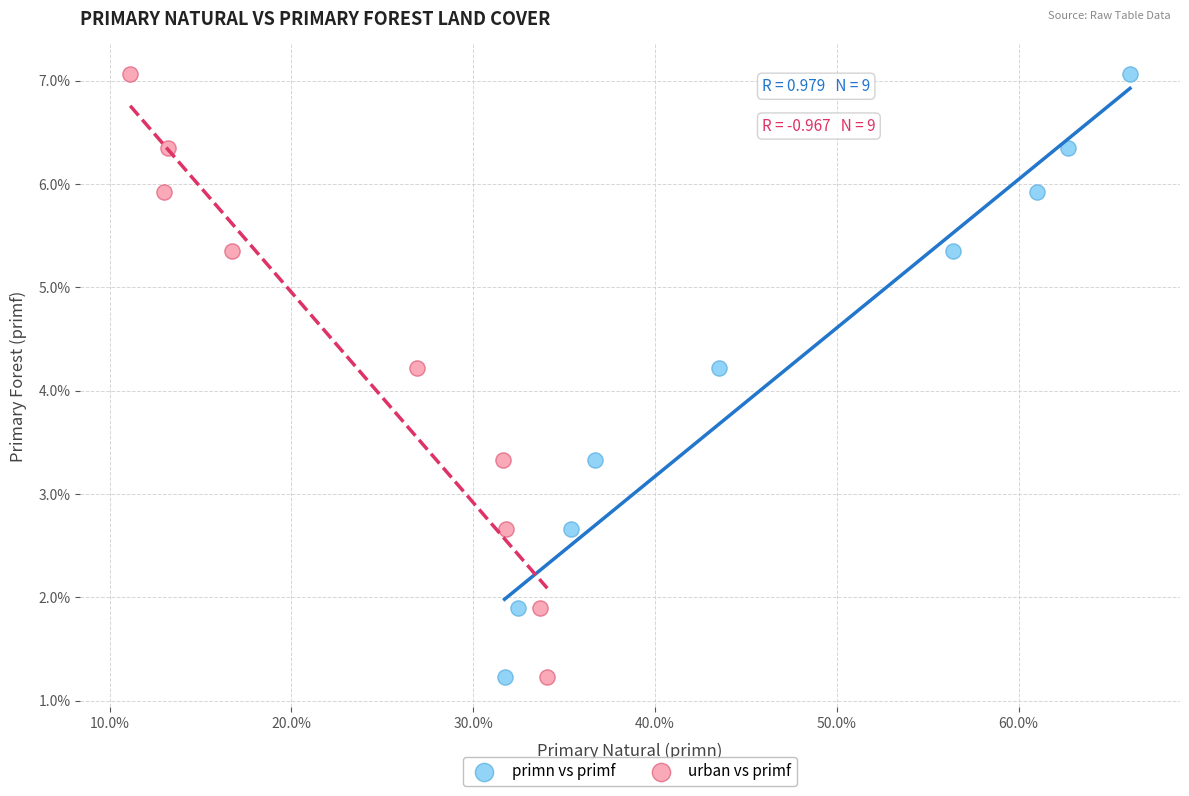

What are all the series names shown in the legend?

primn vs primf, urban vs primf